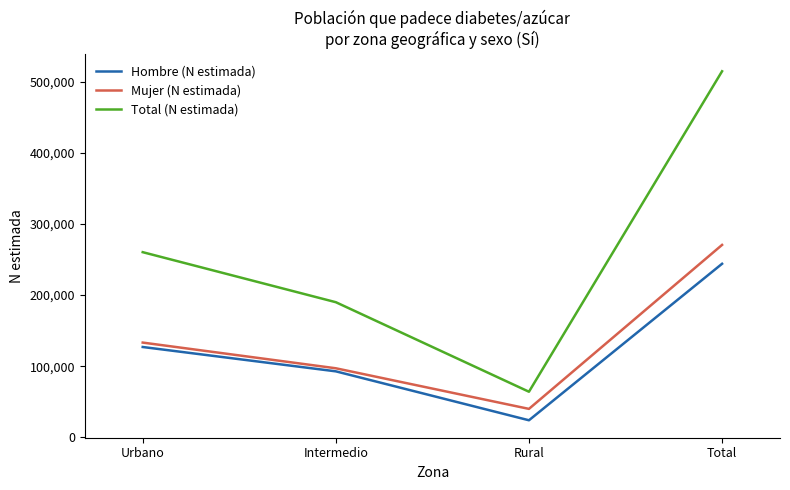

Count the Hombre (N estimada) values in the range 92829 to 243952.

3